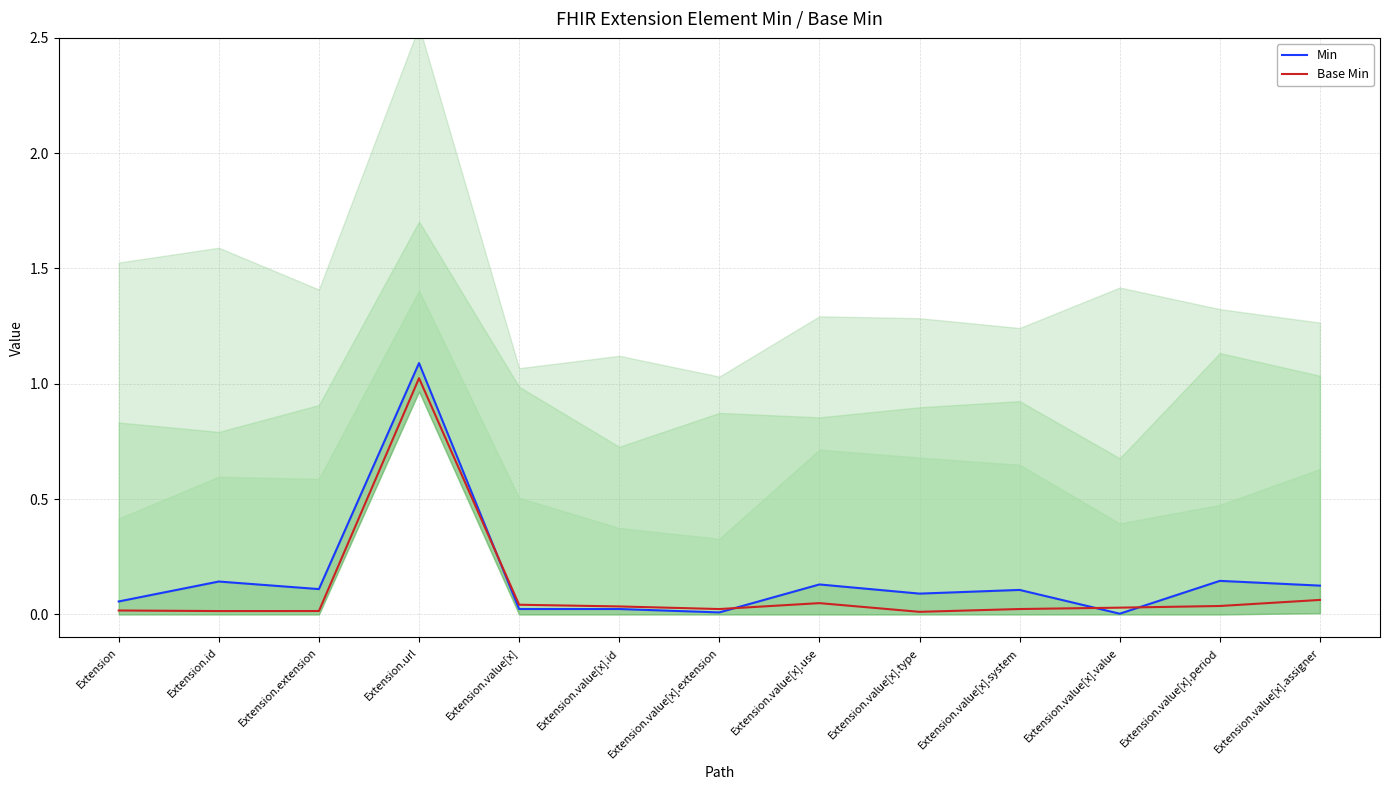

What is the highest value of the Base Min series?

1.0